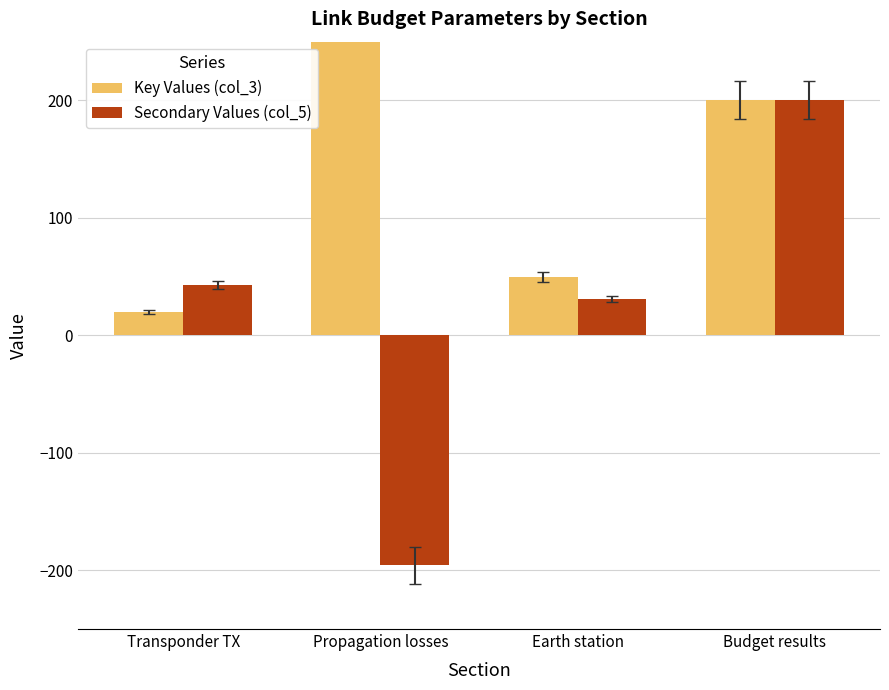

Which series changed the most between Transponder TX and Earth station?

Key Values (col_3)